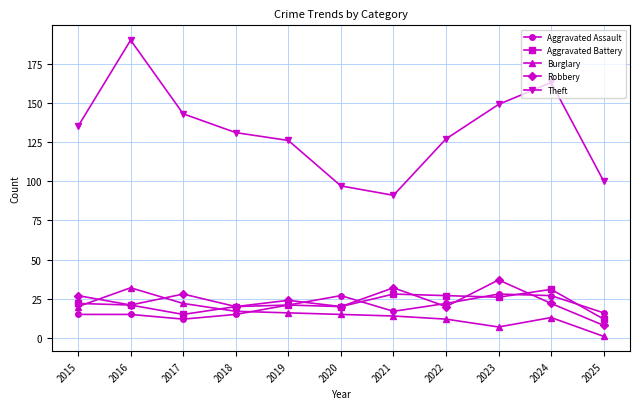

The Aggravated Assault series shows 21 at 2019. True or false?

True